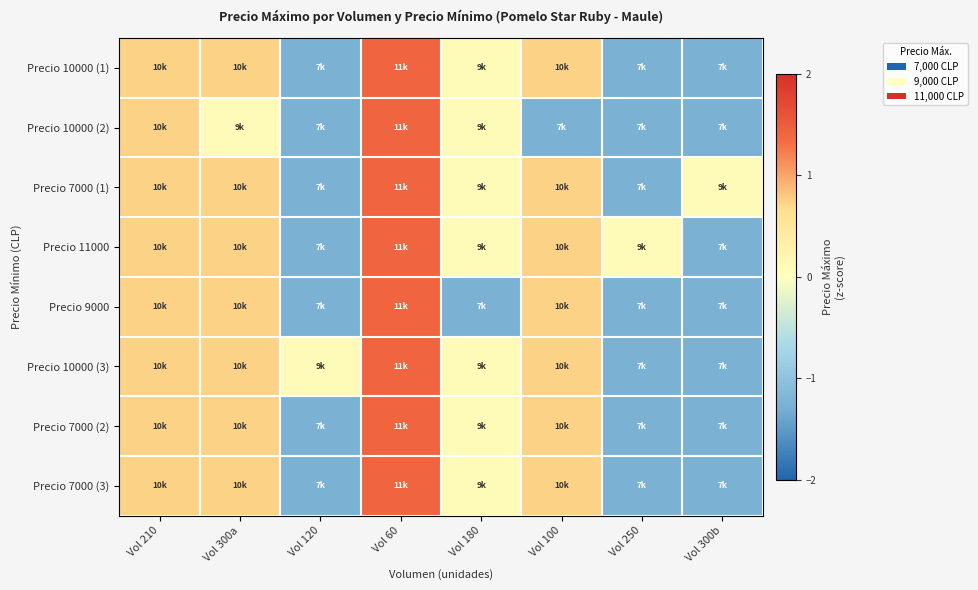

Between Vol 250 and Vol 300b, which is larger?

Vol 250